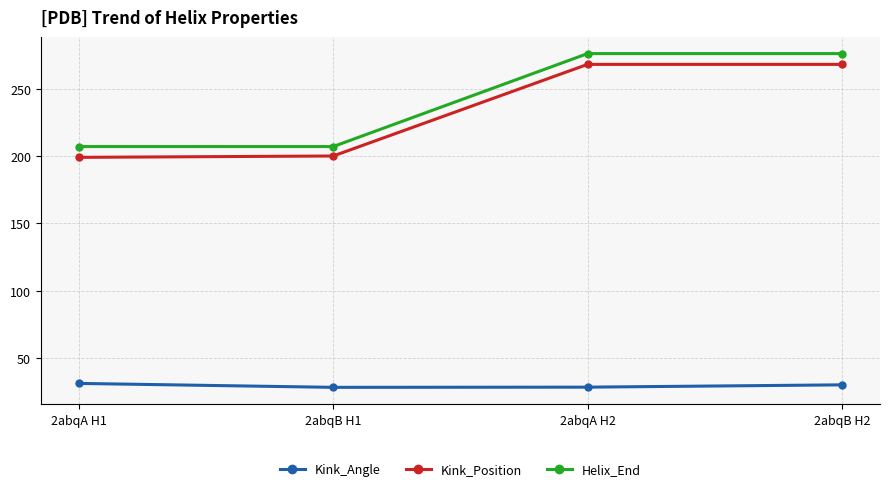

What is the approximate value of Helix_End at 2abqA H2?

276.0